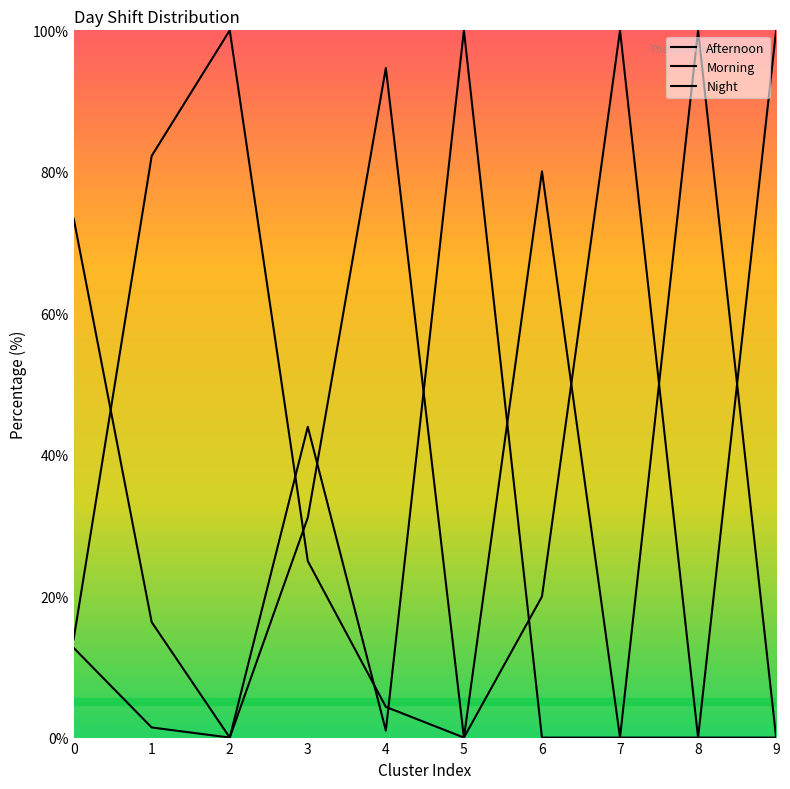

True or false: Afternoon has a value of 141.7 at 6.

False